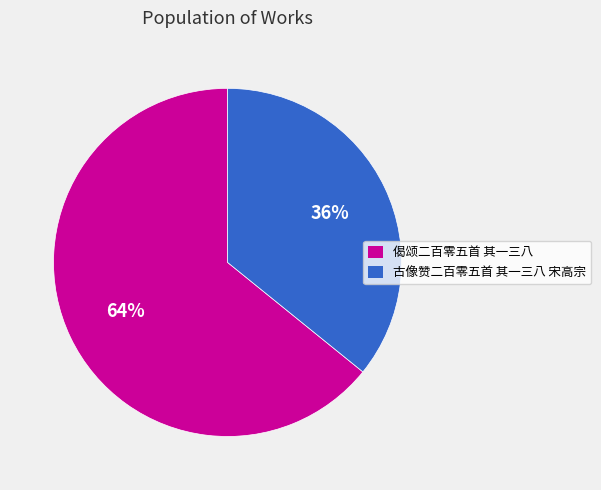

Which slice represents more than half of the pie?

偈颂二百零五首 其一三八